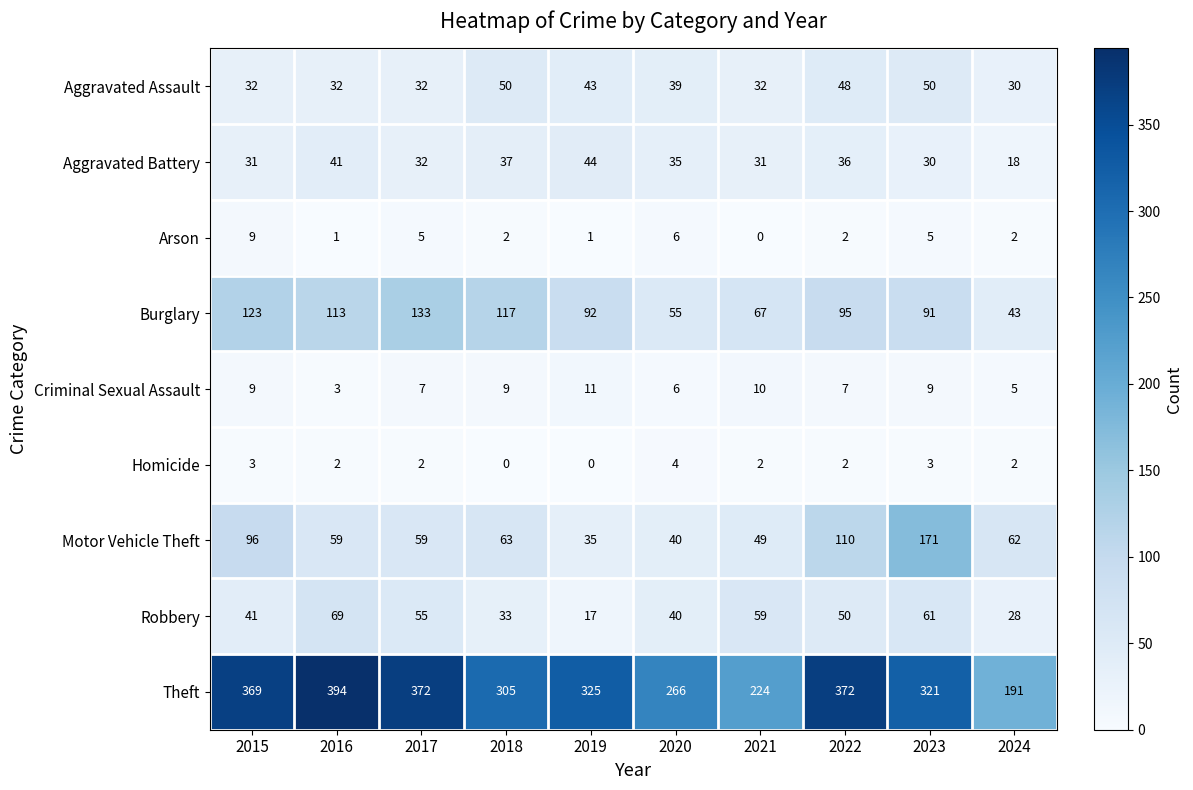

What is the sum of all Criminal Sexual Assault values?

76